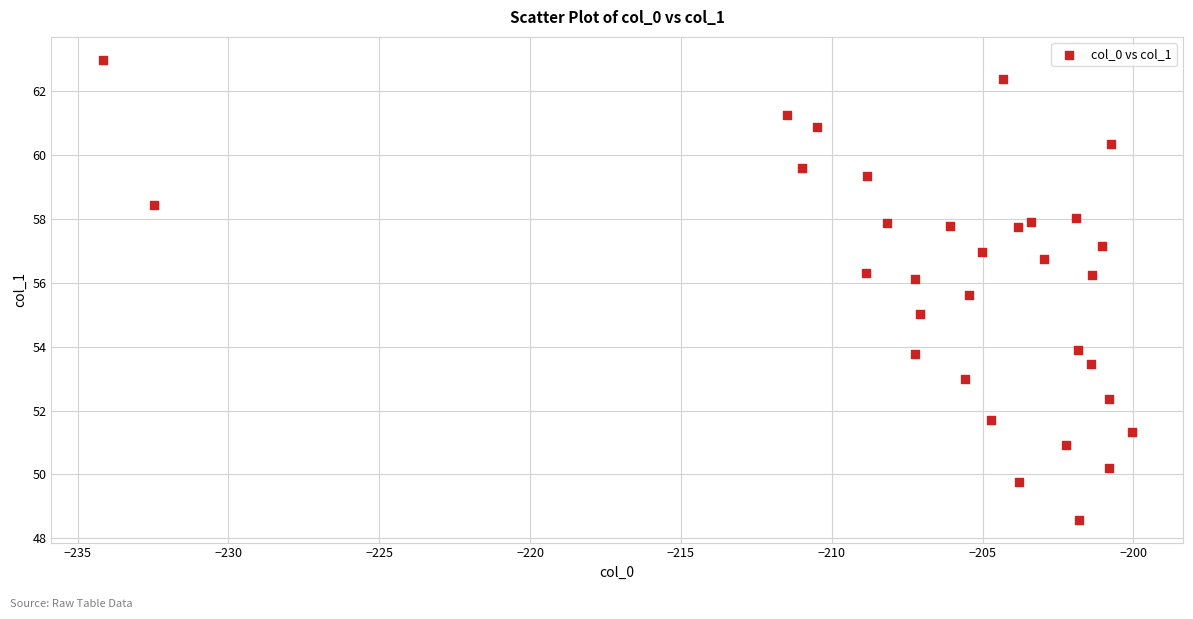

What is the range of Y values (max minus min)?

14.4